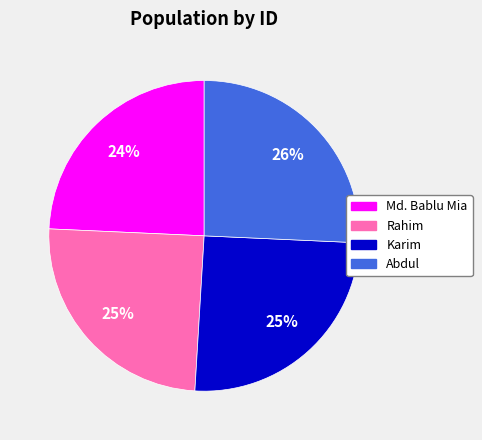

True or false: Abdul accounts for 26% of the total.

True